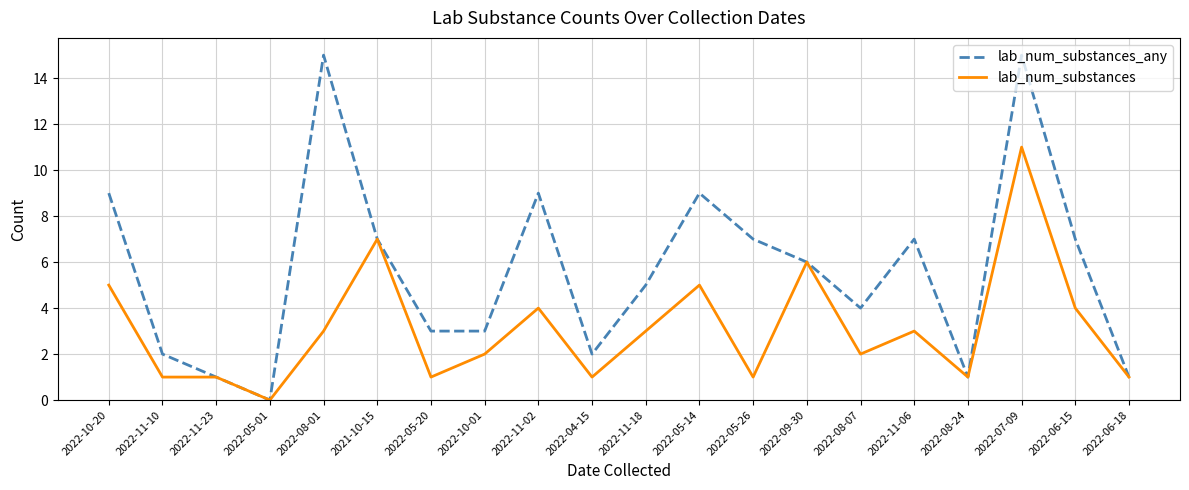

Which series has the largest total across all categories?

lab_num_substances_any